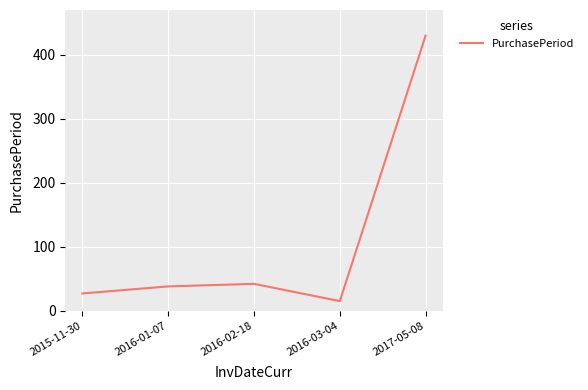

Is this an area chart (filled region under the line)?

No